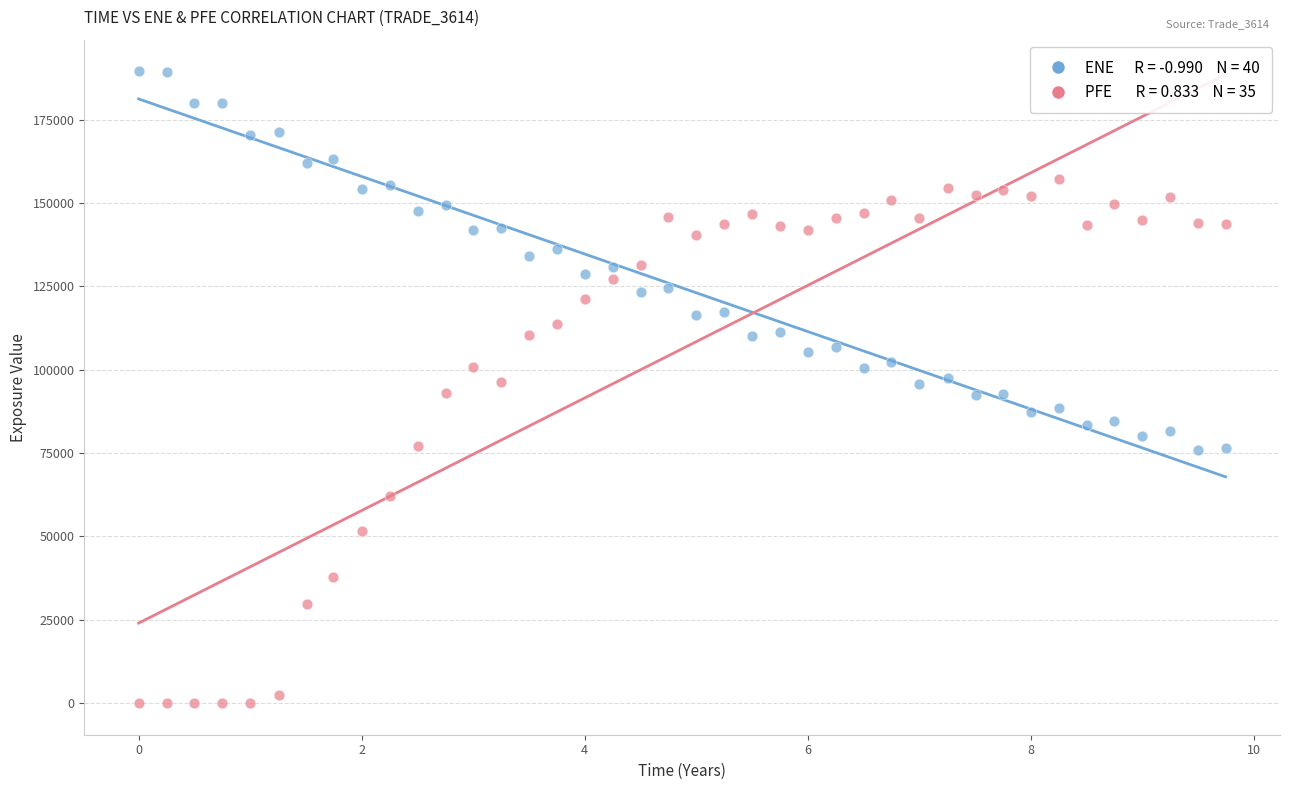

Count the number of points in this scatter plot.

80